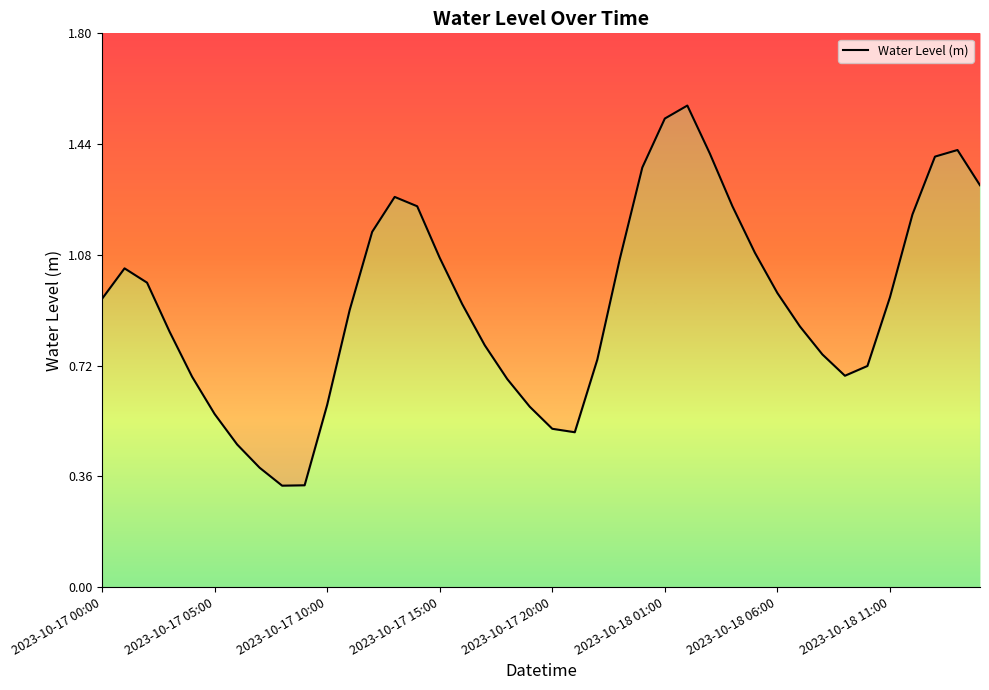

Rank the categories by value from lowest to highest.

8, 9, 2023-10-18 11:00, 2023-10-18 06:00, 21, 20, 2023-10-18 01:00, 19, 10, 18, 2023-10-17 20:00, 33, 34, 22, 32, 17, 2023-10-17 15:00, 31, 11, 16, 2023-10-17 00:00, 35, 30, 2023-10-17 10:00, 2023-10-17 05:00, 23, 15, 29, 12, 36, 14, 28, 13, 39, 24, 37, 27, 38, 25, 26